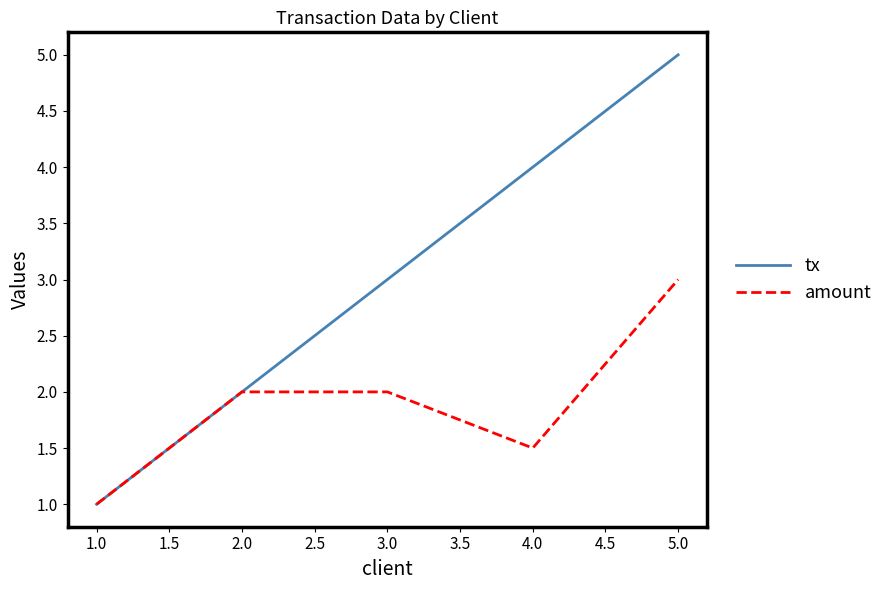

Which series changed the most between 1.0 and 5.0?

tx